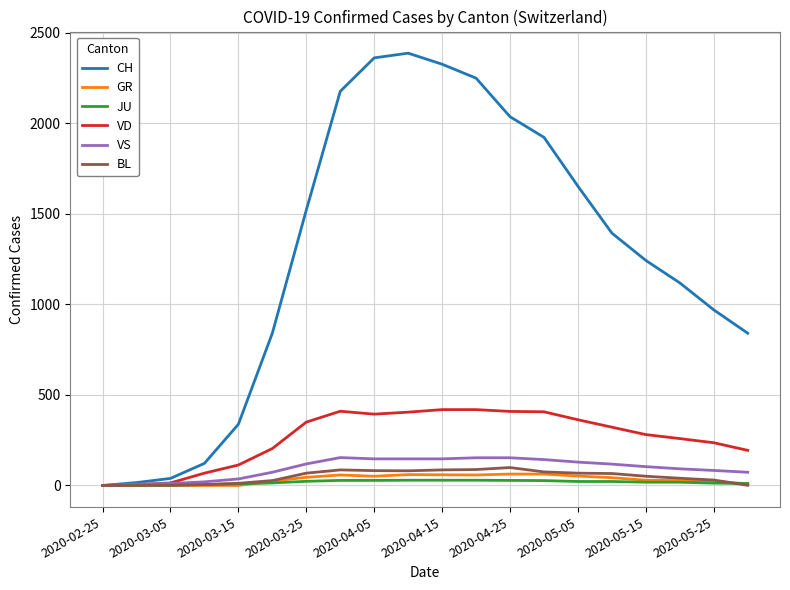

What is the maximum value for CH?

2388